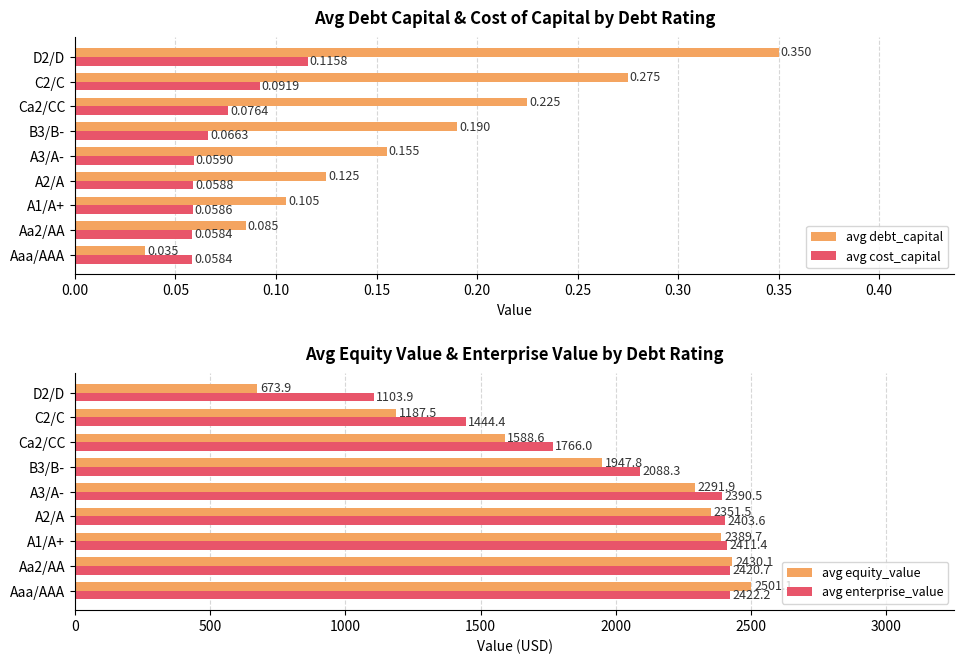

What is the value of the avg enterprise_value bar at the 7th from the left?

1766.0